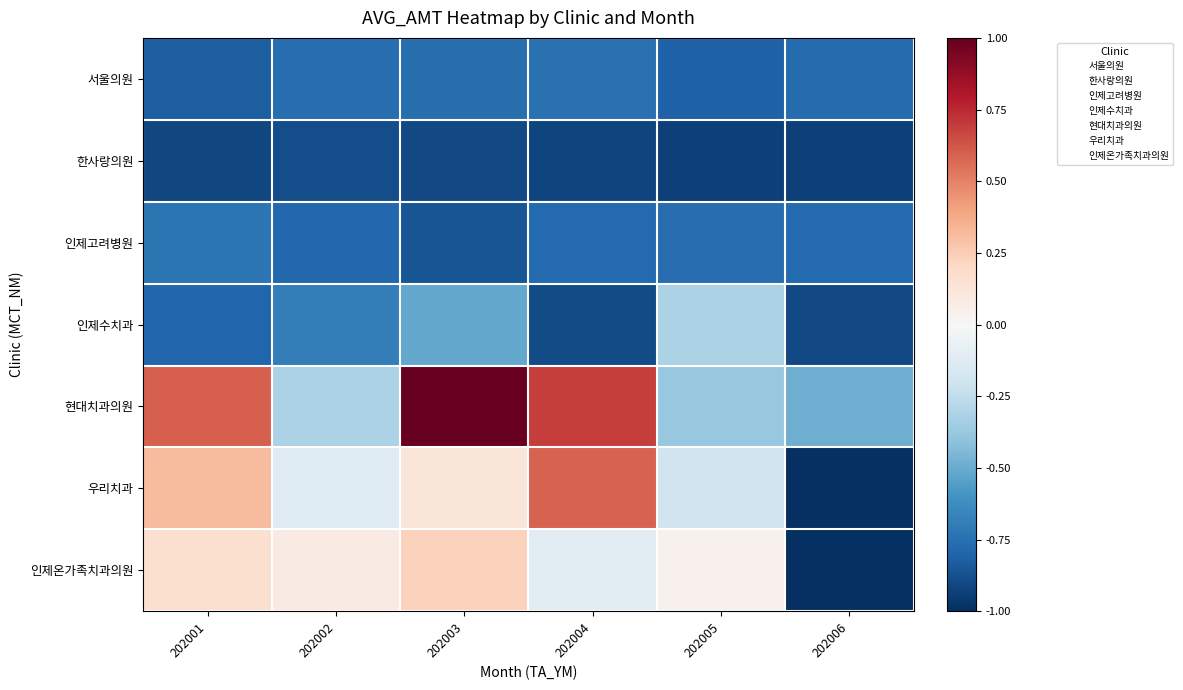

What is the total value across all series at 202002?

-3.5